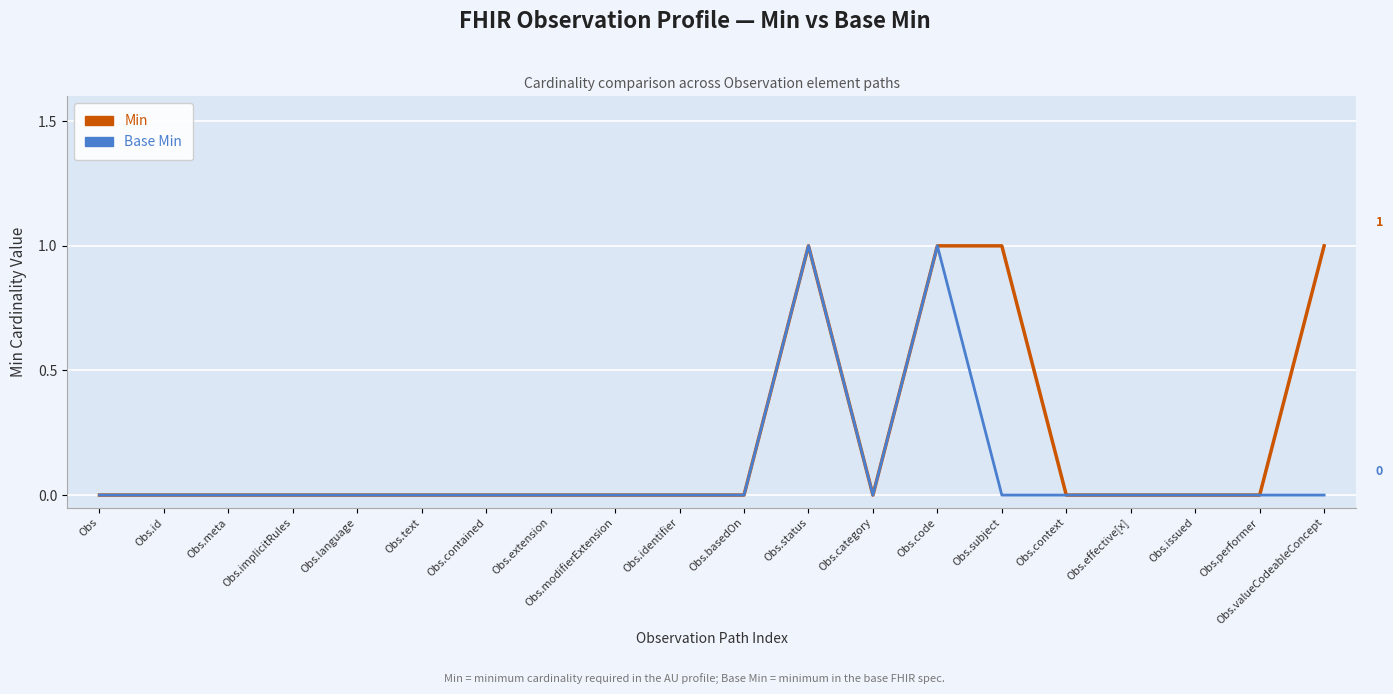

List the series in order of their overall mean, highest first.

Min, Base Min